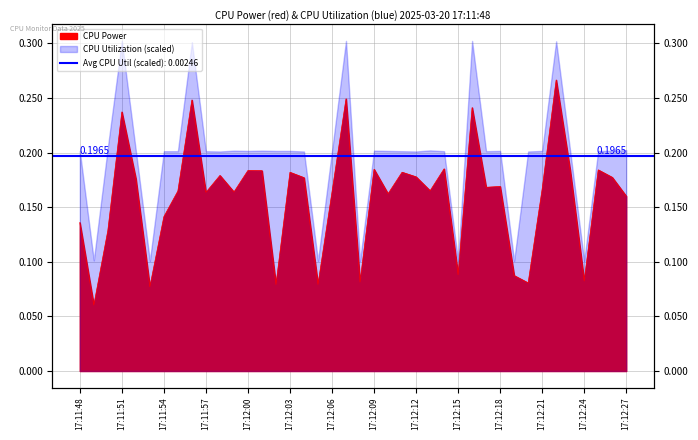

Which label corresponds to the largest value in the chart?

17:12:22